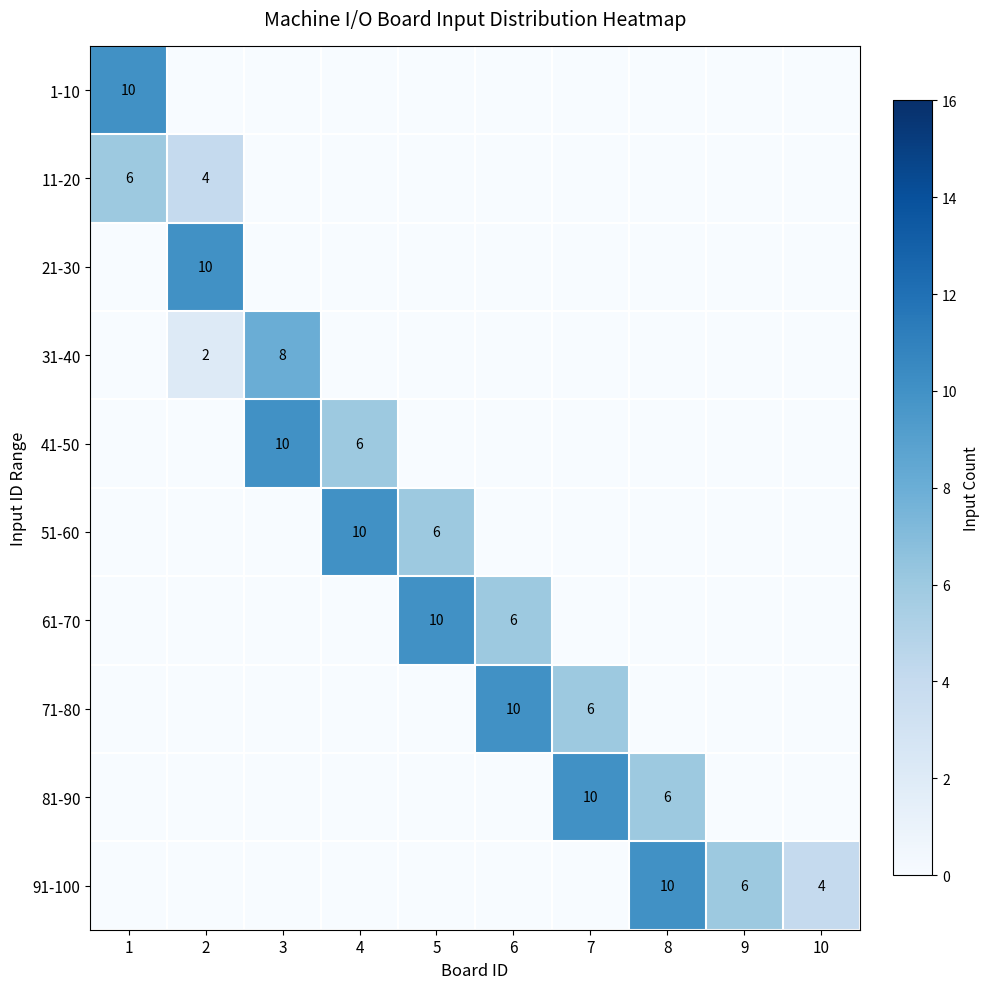

What is the difference between the highest and lowest values at 4?

10